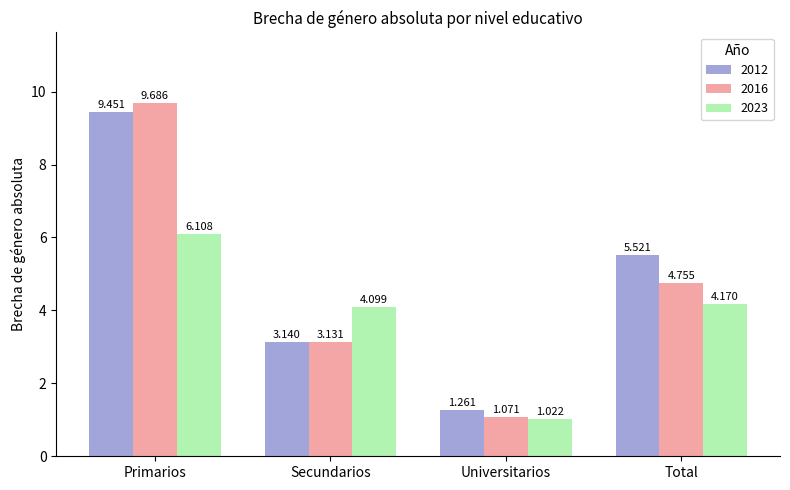

At how many categories does at least one series exceed 2?

3